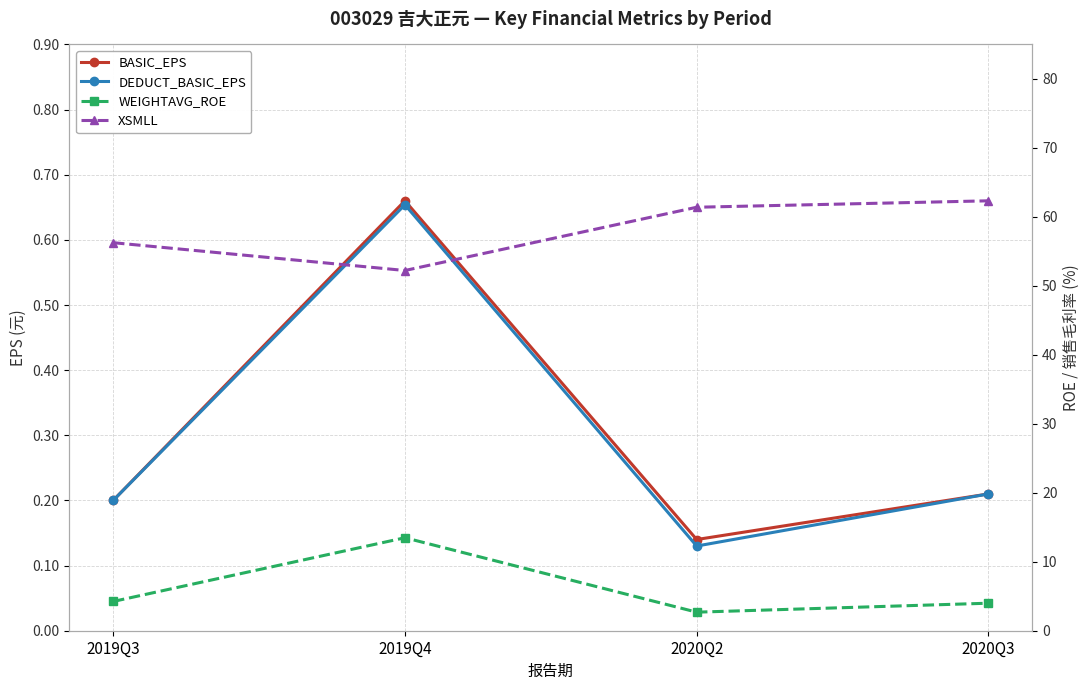

How many interior local valleys does the WEIGHTAVG_ROE series have?

1